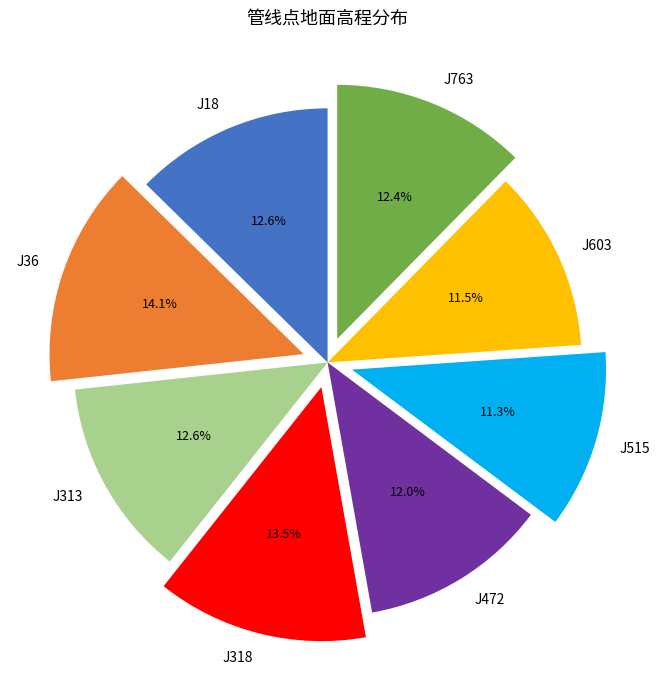

To the nearest percent, what is the difference between the largest and smallest slice percentages?

3%